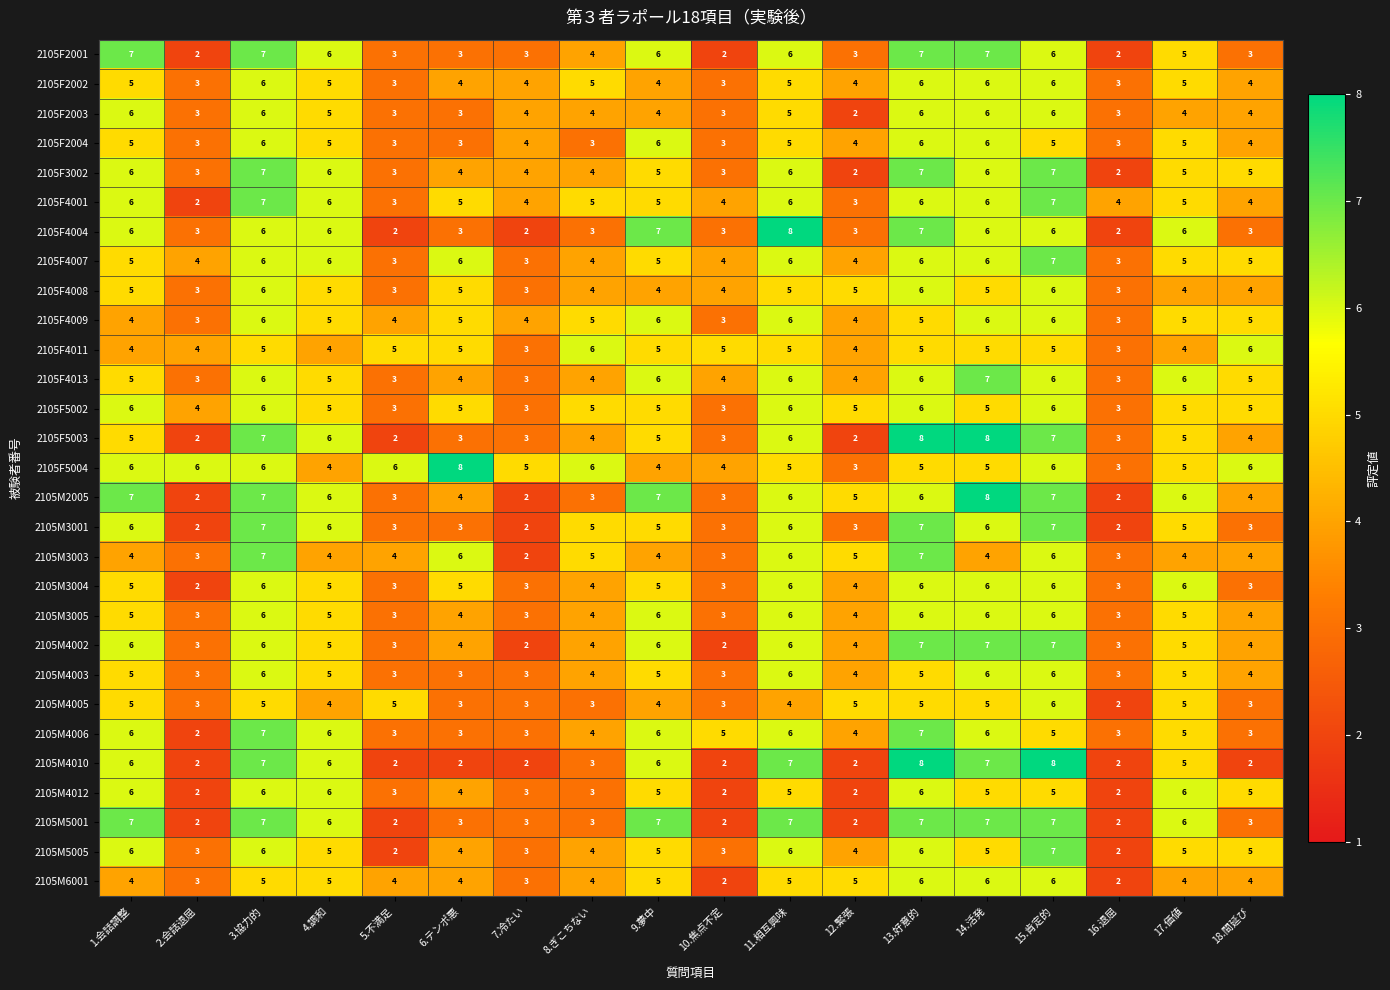

What is the greatest value displayed?

8